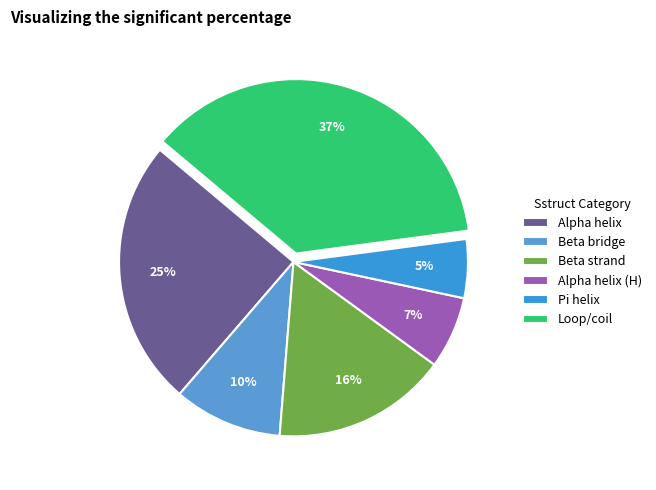

Rank the categories by value from lowest to highest.

Pi helix, Alpha helix (H), Beta bridge, Beta strand, Alpha helix, Loop/coil